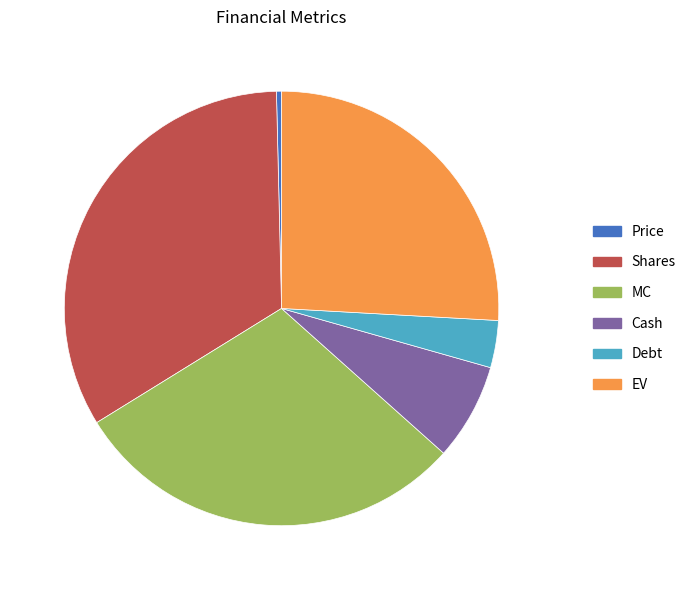

Combined, do MC and Cash account for over 50%?

No